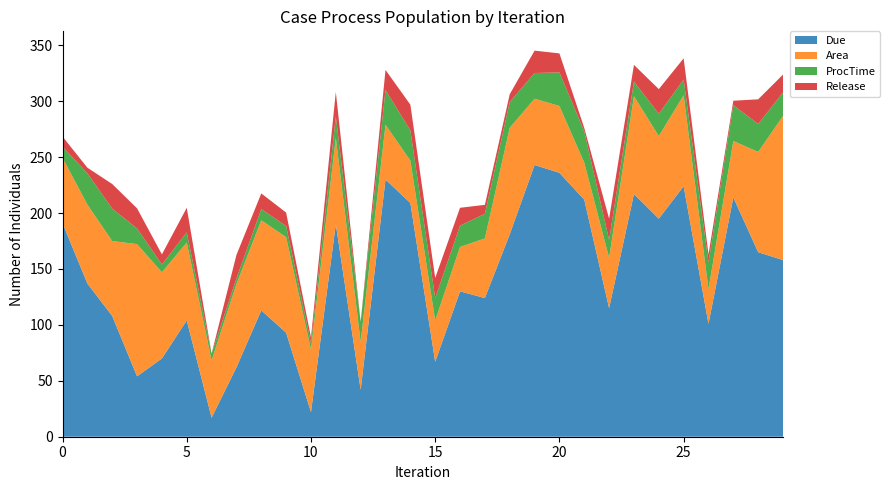

Reading left to right, transcribe all the data shown in this chart.

Due: 0=191.0	1=137.0	2=108.0	3=54.0	4=70.0	5=104.0	6=17.0	7=62.0	8=113.0	9=93.0	10=22.0	11=190.0	12=42.0	13=230.0	14=209.0	15=67.0	16=130.0	17=124.0	18=181.0	19=243.0	20=236.0	21=212.0	22=115.0	23=217.0	24=195.0	25=224.0	26=101.0	27=214.0	28=165.0	29=158.0
Area: 0=58.5	1=70.6	2=67.0	3=118.2	4=77.1	5=69.7	6=51.3	7=74.5	8=80.6	9=85.5	10=55.9	11=77.3	12=42.8	13=49.0	14=38.0	15=37.0	16=39.7	17=53.4	18=95.3	19=59.3	20=59.8	21=33.1	22=45.0	23=87.5	24=73.8	25=81.4	26=31.0	27=50.5	28=89.7	29=128.9
ProcTime: 0=10.0	1=28.0	2=29.0	3=14.0	4=7.0	5=9.0	6=6.0	7=5.0	8=10.0	9=10.0	10=6.0	11=19.0	12=18.0	13=31.0	14=27.0	15=20.0	16=19.0	17=22.0	18=23.0	19=23.0	20=30.0	21=28.0	22=16.0	23=13.0	24=20.0	25=14.0	26=24.0	27=32.0	28=25.0	29=21.0
Release: 0=9.0	1=5.0	2=22.0	3=18.0	4=9.0	5=22.0	6=0.0	7=21.0	8=14.0	9=12.0	10=5.0	11=22.0	12=0.0	13=18.0	14=23.0	15=18.0	16=16.0	17=8.0	18=7.0	19=20.0	20=17.0	21=3.0	22=19.0	23=15.0	24=22.0	25=19.0	26=7.0	27=4.0	28=22.0	29=16.0